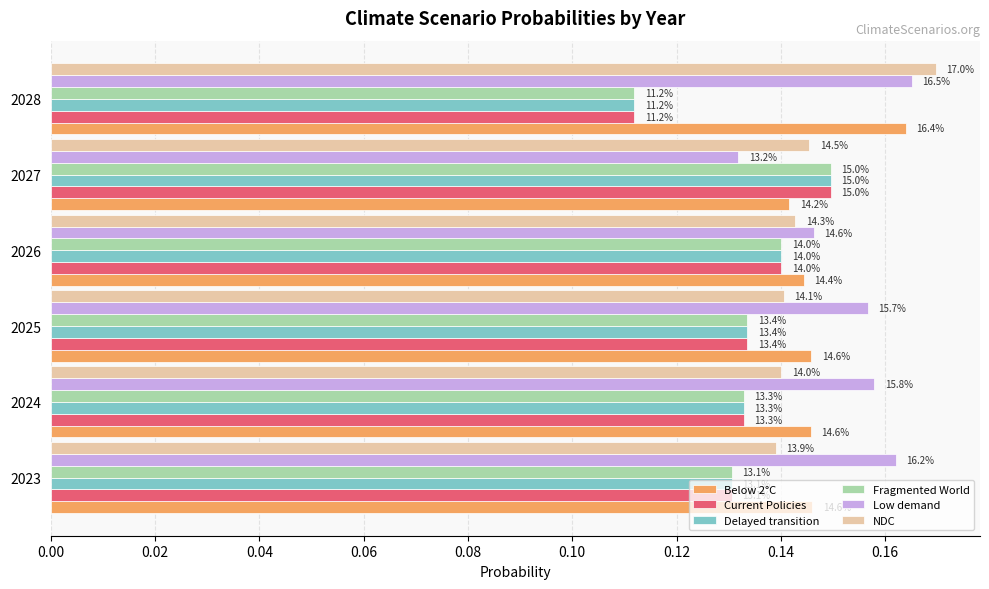

Reading left to right, what are all the values shown in this chart?

Below 2°C: 0.1	0.1	0.1	0.1	0.1	0.2
Current Policies: 0.1	0.1	0.1	0.1	0.1	0.1
Delayed transition: 0.1	0.1	0.1	0.1	0.1	0.1
Fragmented World: 0.1	0.1	0.1	0.1	0.1	0.1
Low demand: 0.2	0.2	0.2	0.1	0.1	0.2
NDC: 0.1	0.1	0.1	0.1	0.1	0.2